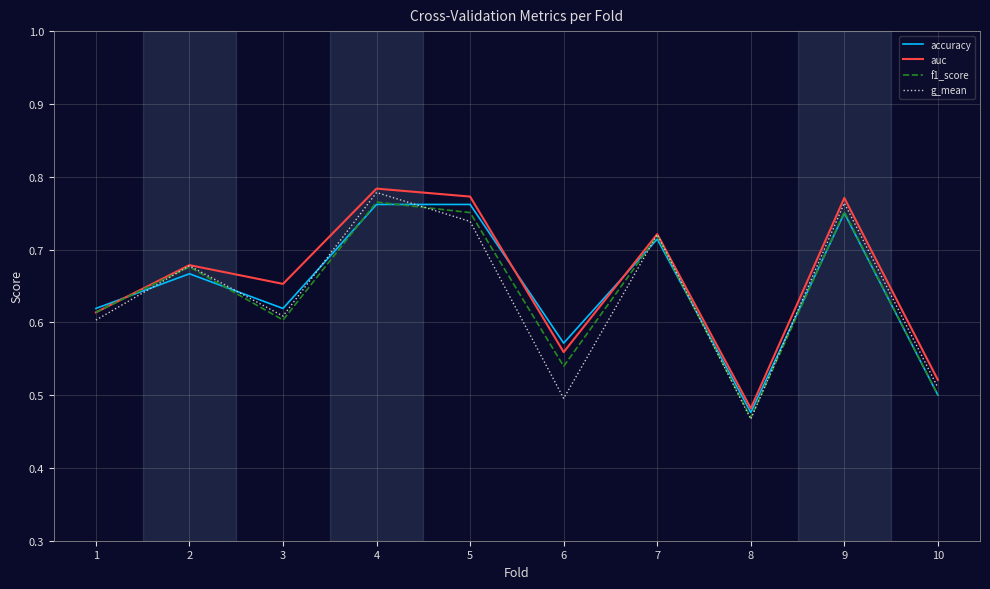

Does the chart display data point markers on the line(s)?

No